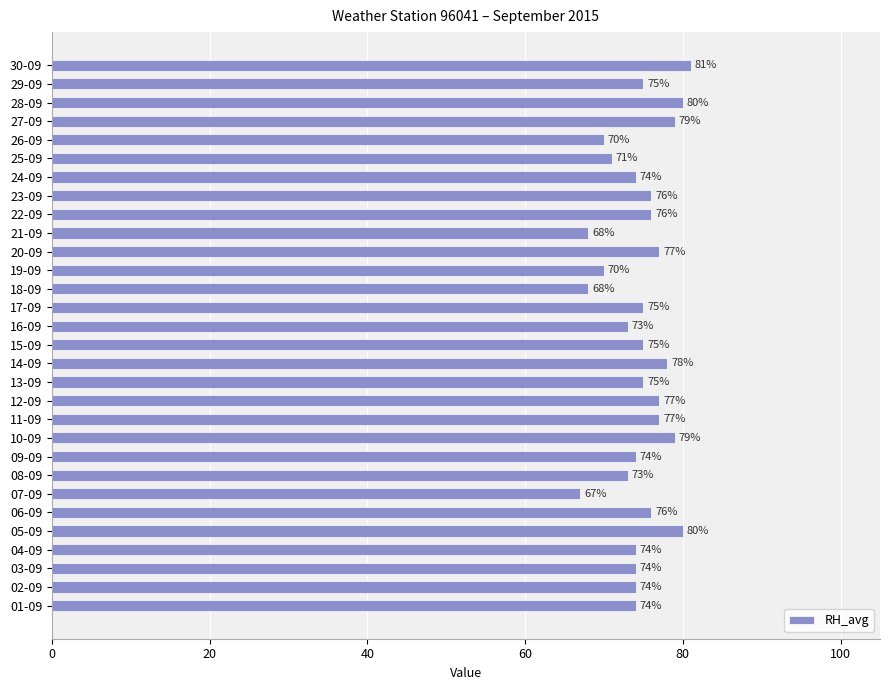

What is the average value?

75